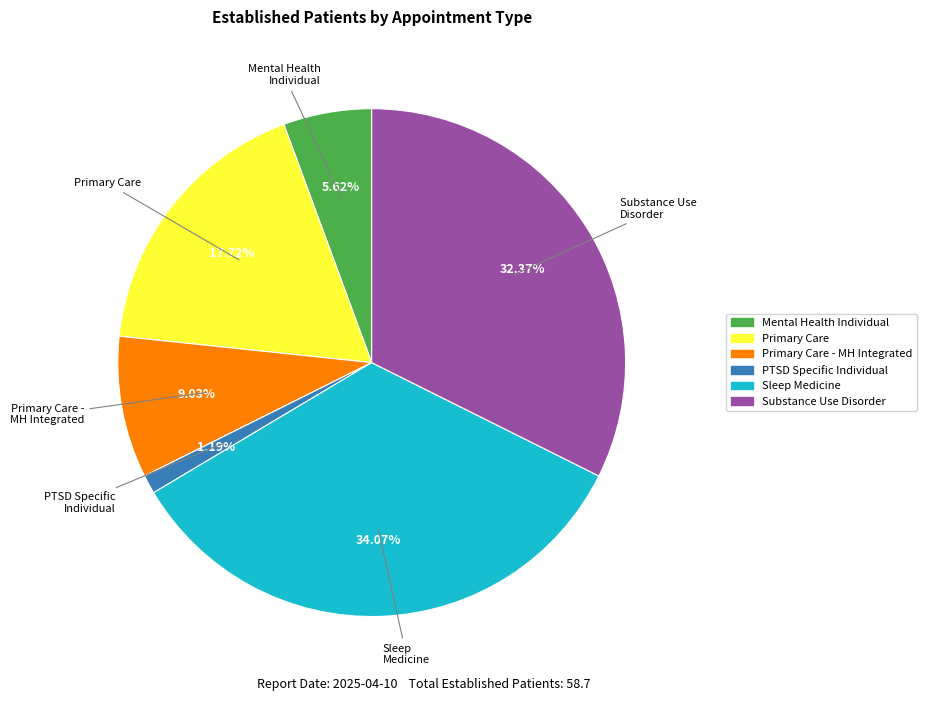

Is there a majority slice in this chart?

No